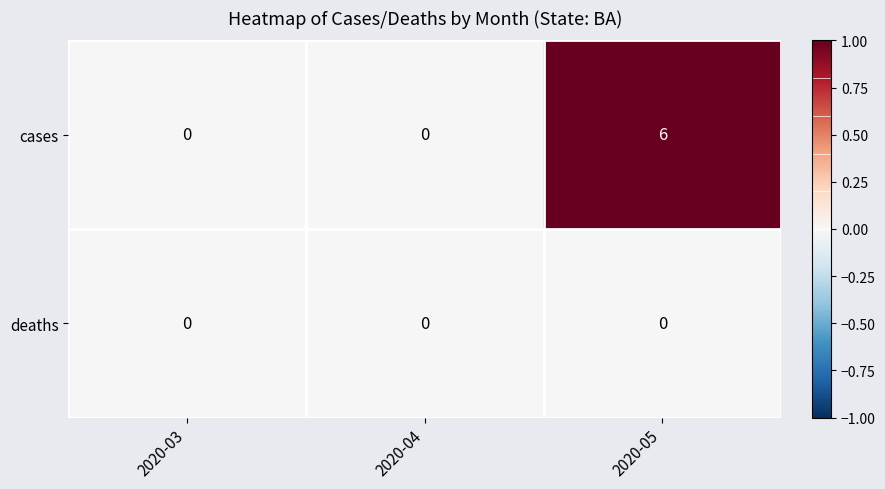

Which label corresponds to the largest value in the chart?

2020-05